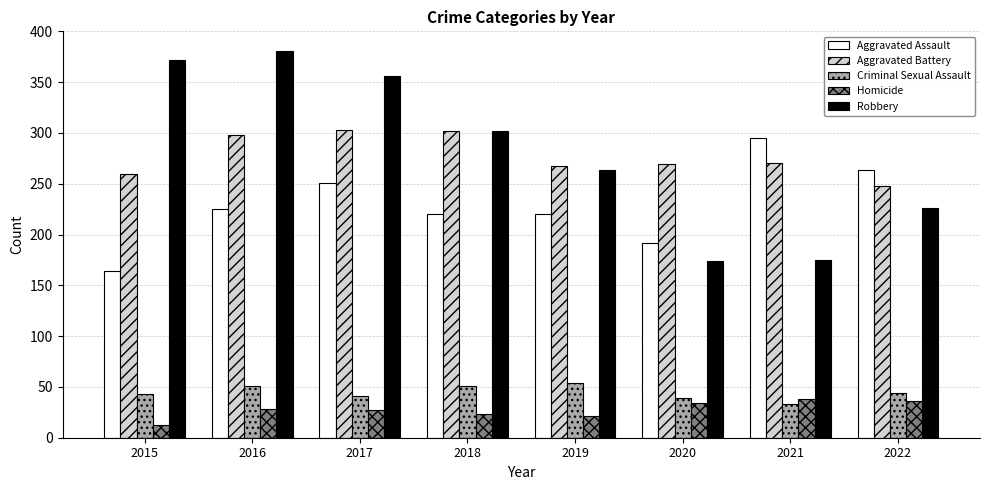

What is the approximate value of Robbery at 2021?

175